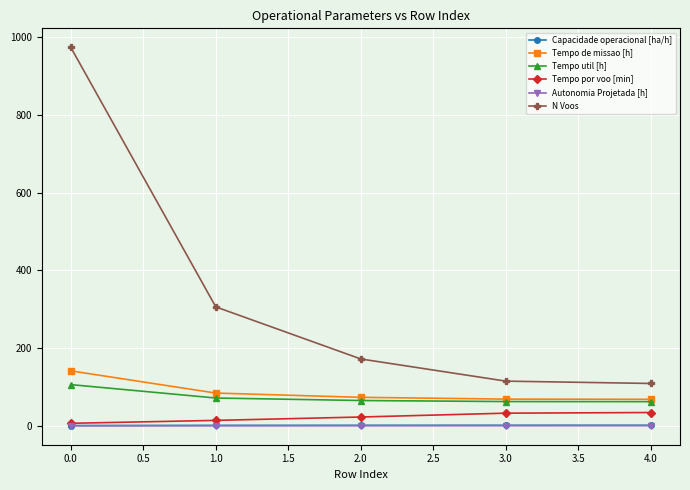

The Tempo de missao [h] series shows 191.1 at 0.0. True or false?

False